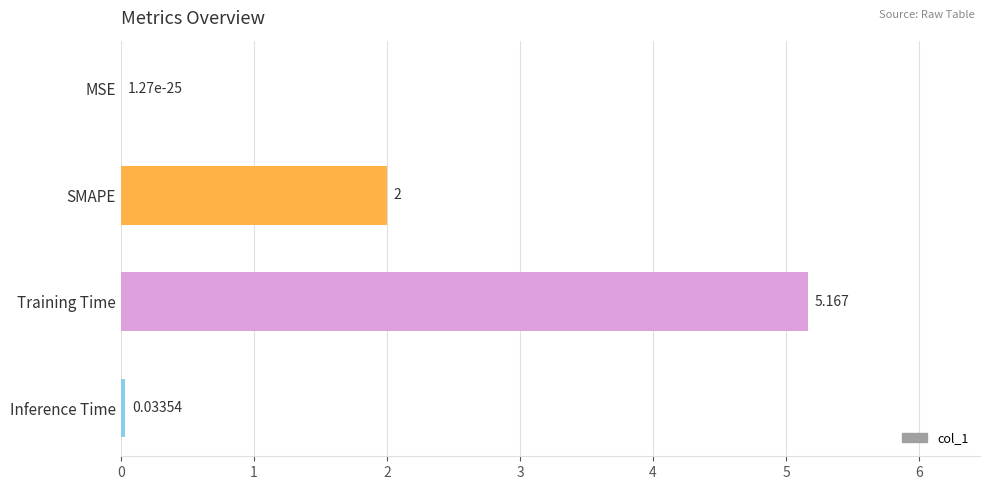

Where is the data nearest to the value 2?

SMAPE